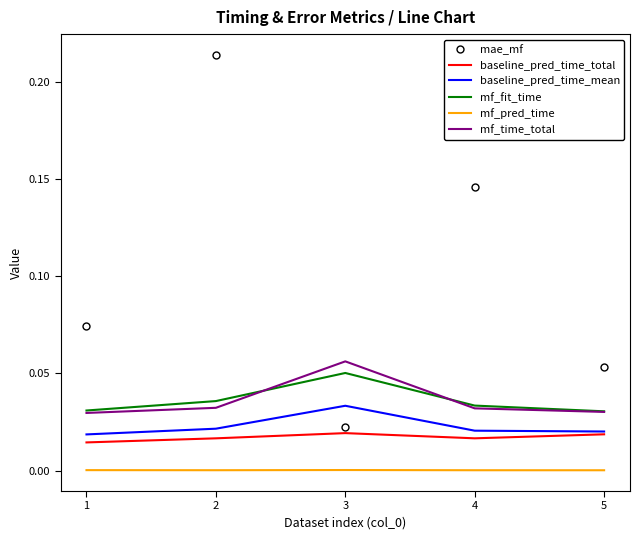

True or false: mf_fit_time and baseline_pred_time_total cross at least once.

False